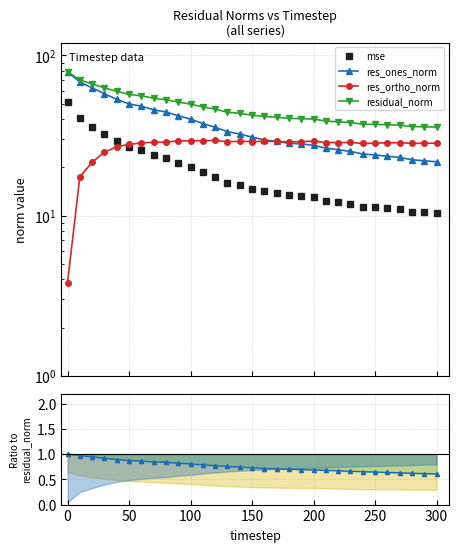

What position from the right is 0?

30